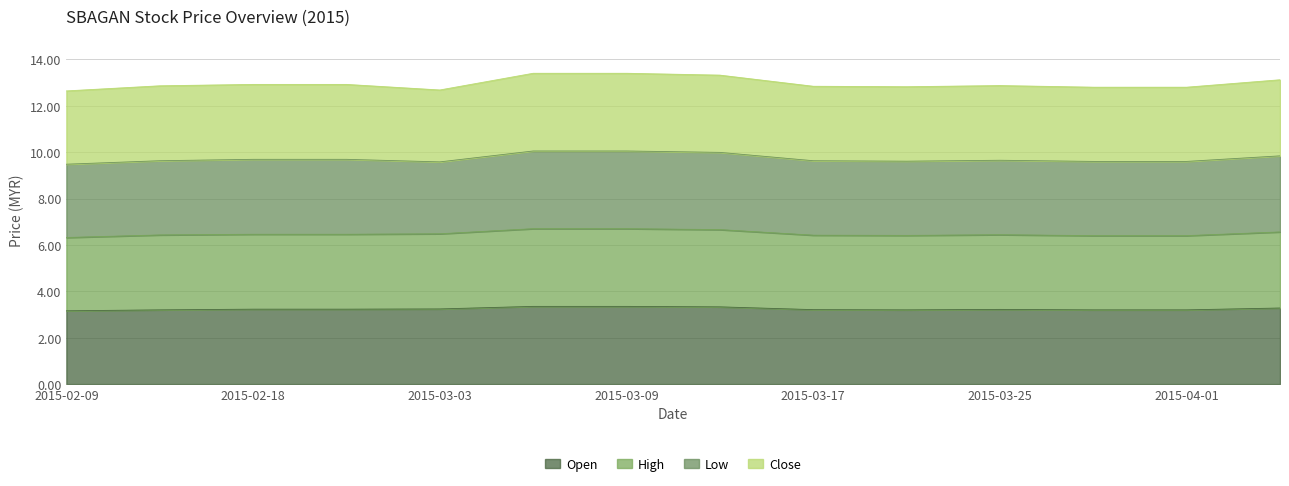

At which label does open reach its peak?

2015-03-06